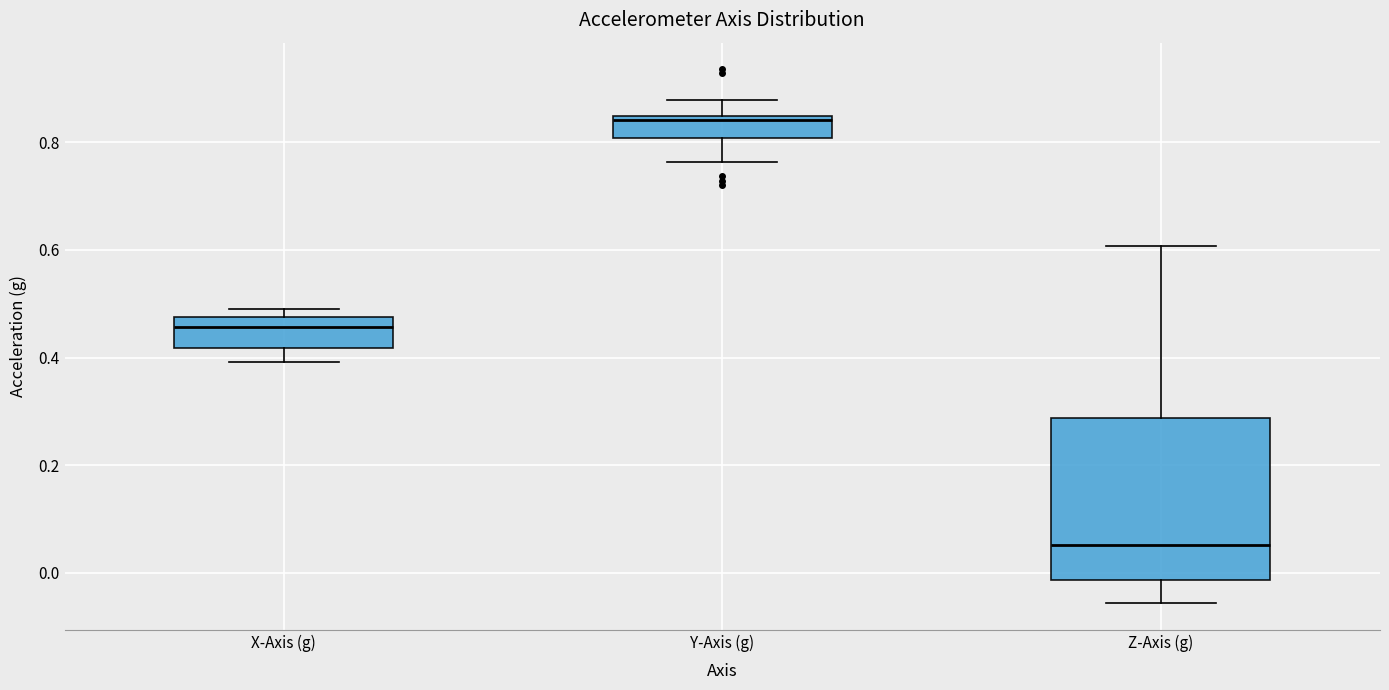

Reading left to right, read every box against the y-axis: the position of its median line, the range the box covers, and the ends of its whiskers. The values are not printed on the chart, so give them approximately, as read against the axis.

X-Axis (g): median 0.46, box 0.42 to 0.48, whiskers 0.40 to 0.50
Y-Axis (g): median 0.84 (just below the box's upper edge), box 0.80 to 0.84, whiskers 0.76 to 0.88
Z-Axis (g): median 0.06, box -0.02 to 0.28, whiskers -0.06 to 0.60